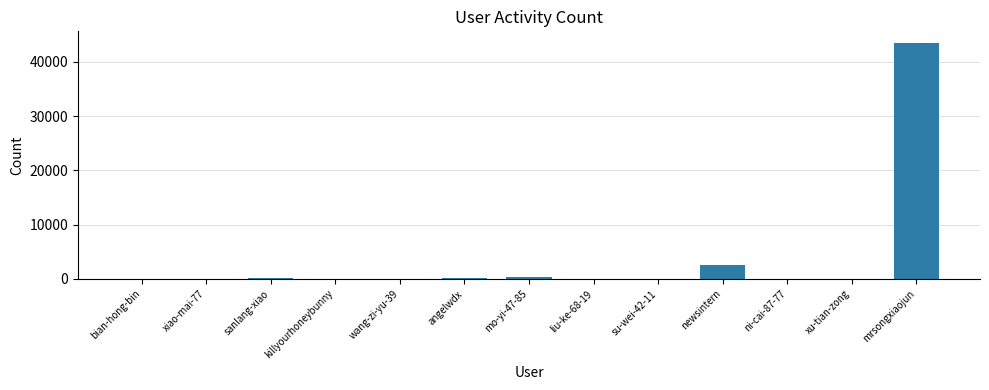

At which label is the value closest to 21741?

newsintern